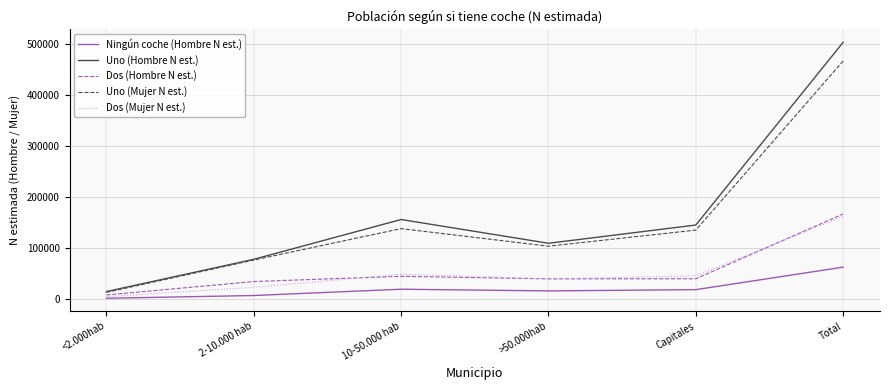

Which series changed the most between 2-10.000 hab and 10-50.000 hab?

Uno (Hombre N est.)